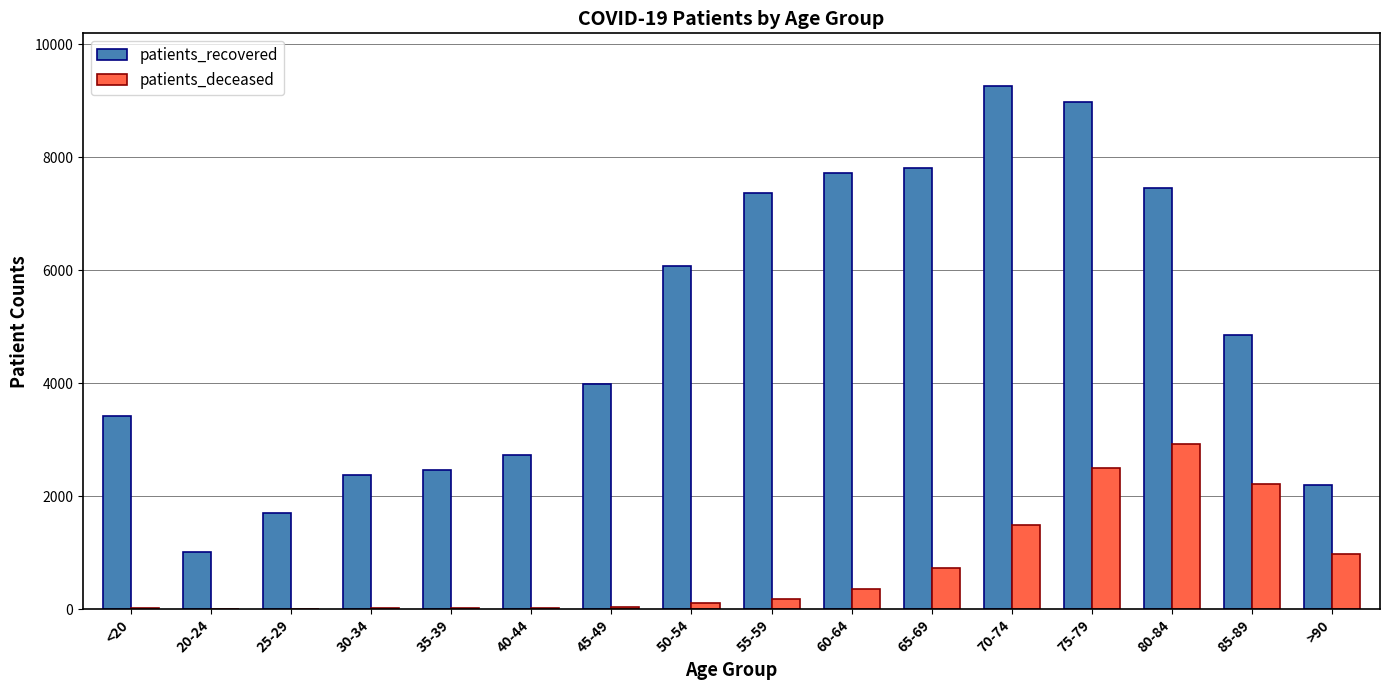

What is the sum of all patients_deceased values?

11557